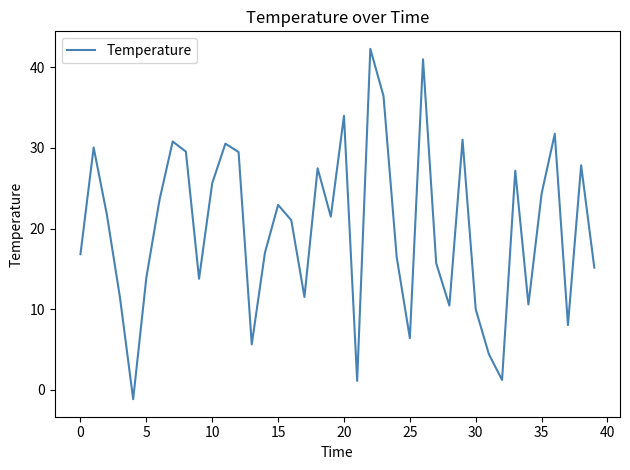

What is the minimum value shown in the chart?

-1.2